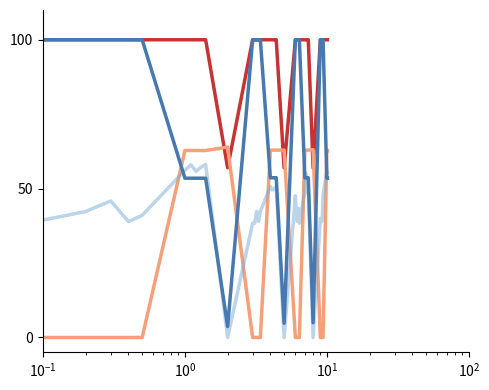

What is the maximum value shown in the chart?

100.0